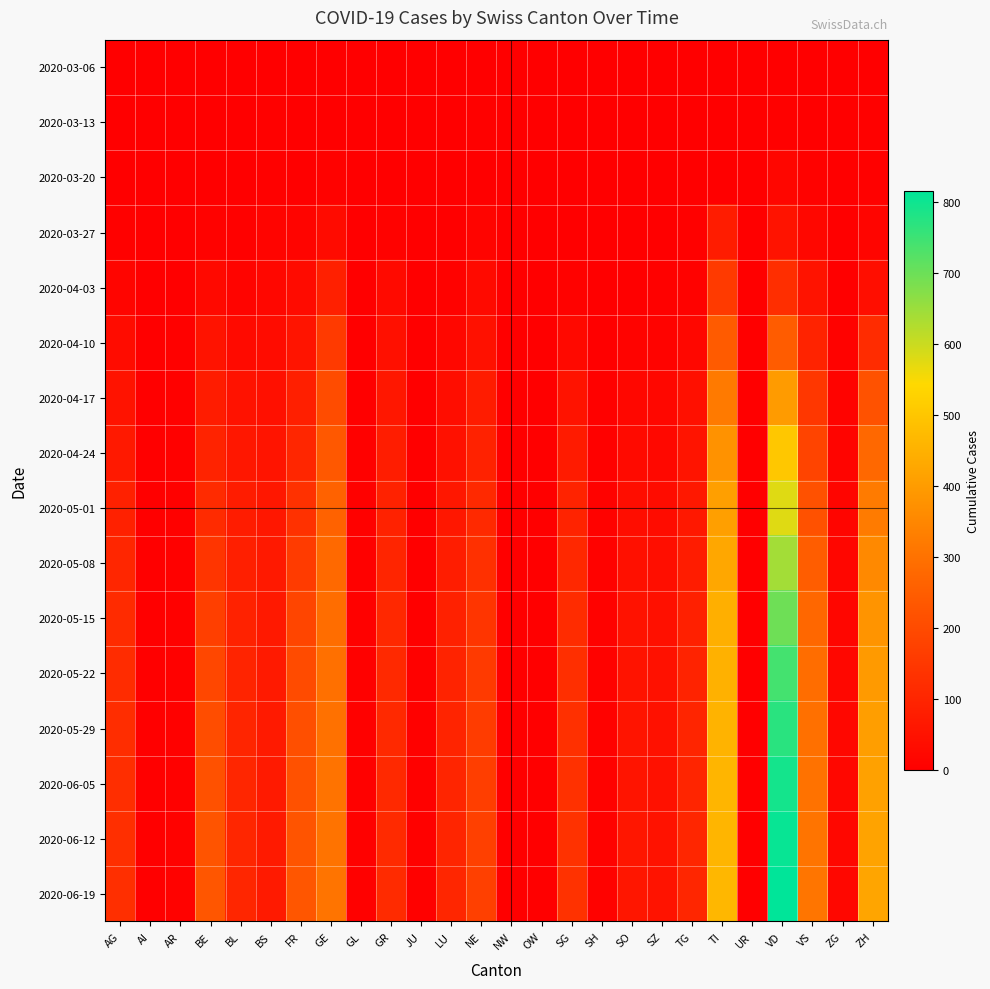

What is the total value across all series at UR?

33